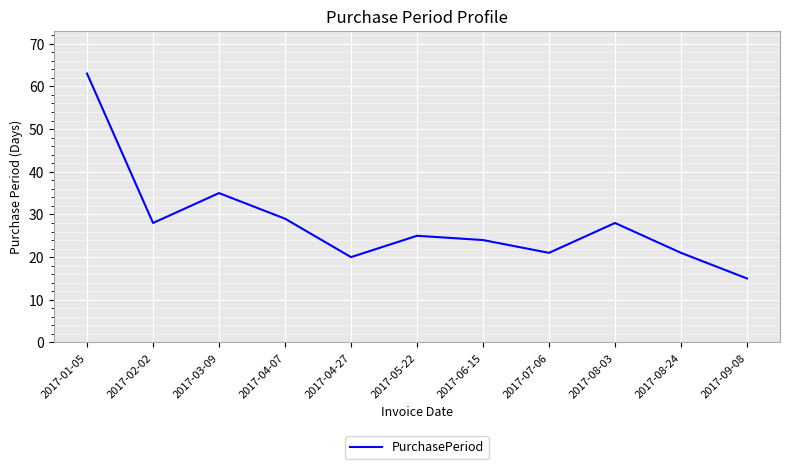

What is the sum of the values at 2017-05-22 and 2017-07-06?

46